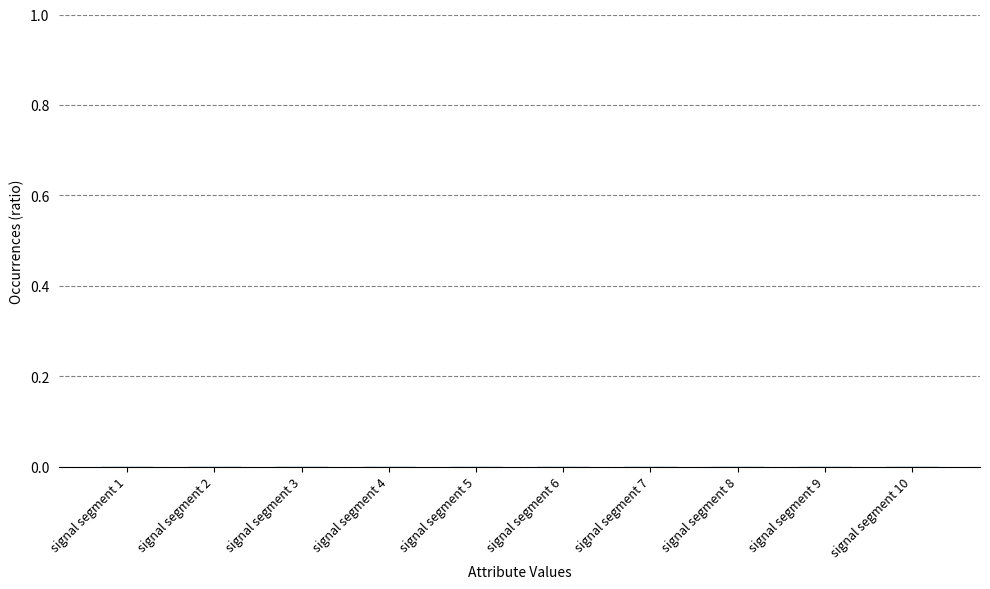

How many series are shown in this chart?

1